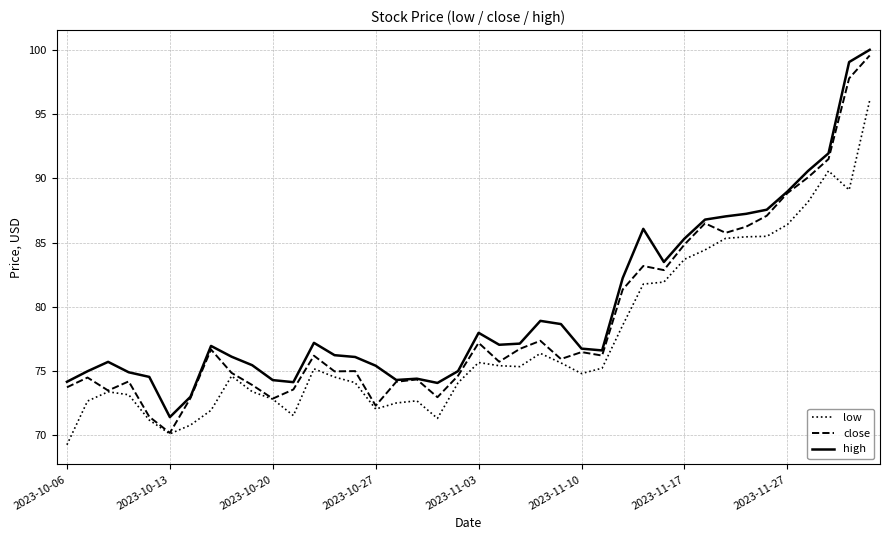

What is the difference between the maximum and second lowest values in the close series?

28.1